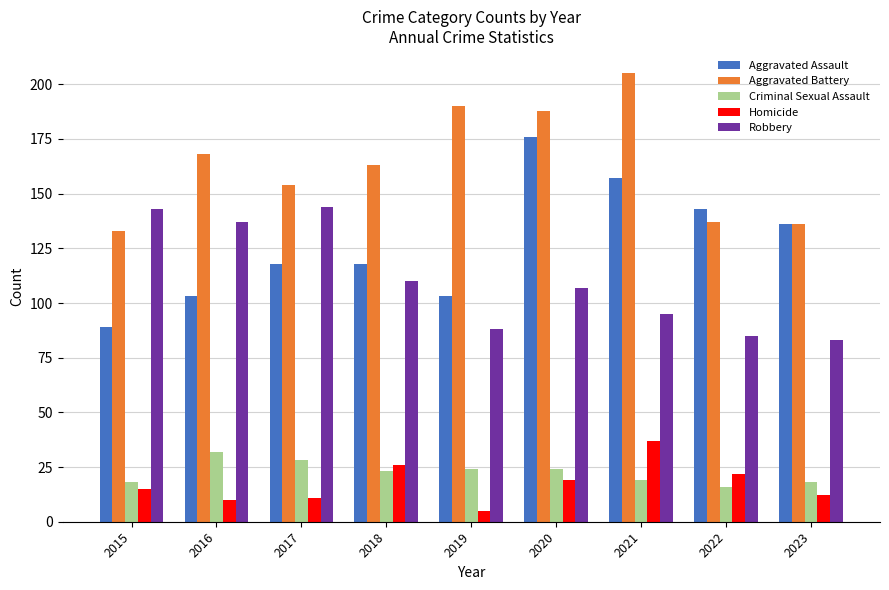

At which category does the chart reach its minimum across all series?

2019